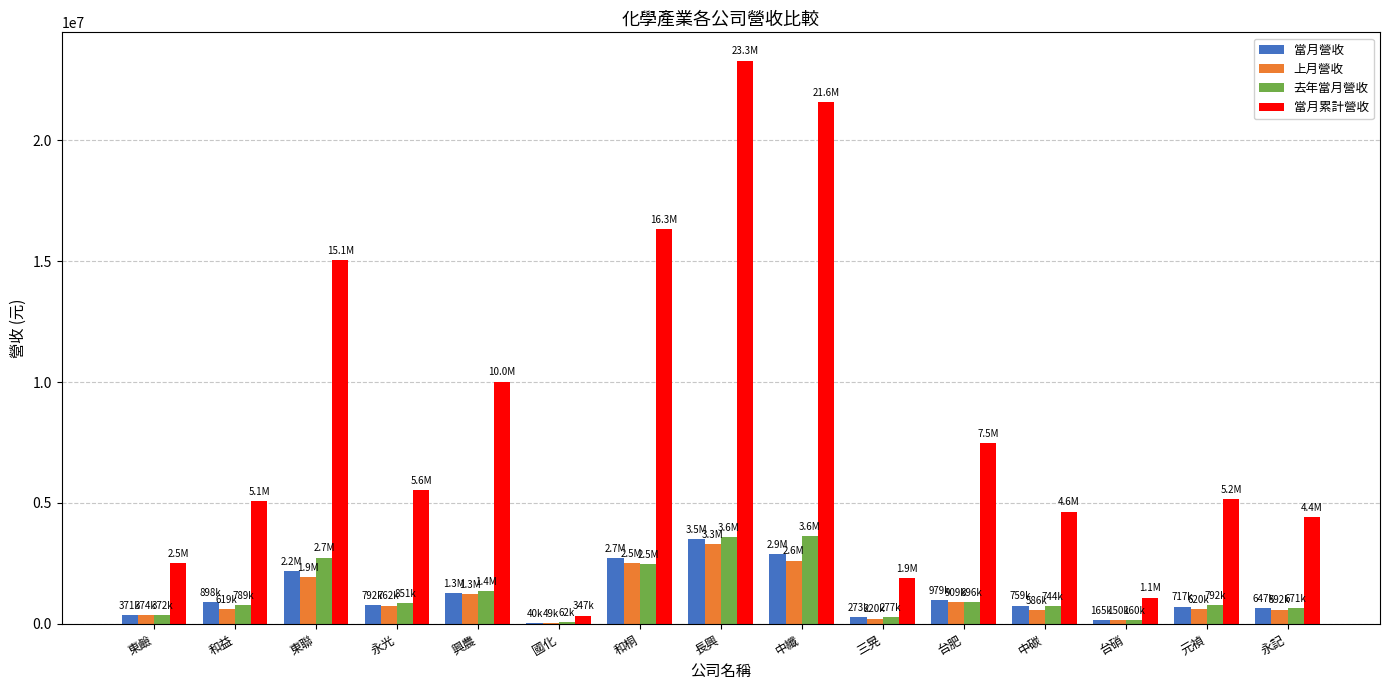

Are the bars grouped side by side (vs. stacked)?

Yes